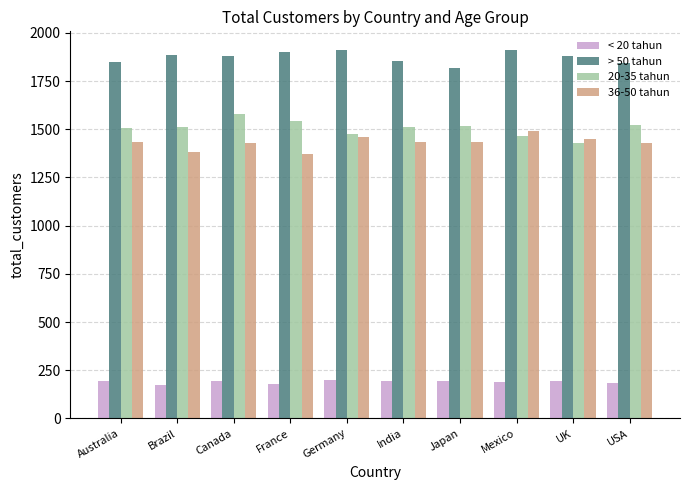

Read the 36-50 tahun value at Germany, to the nearest 5.

1455